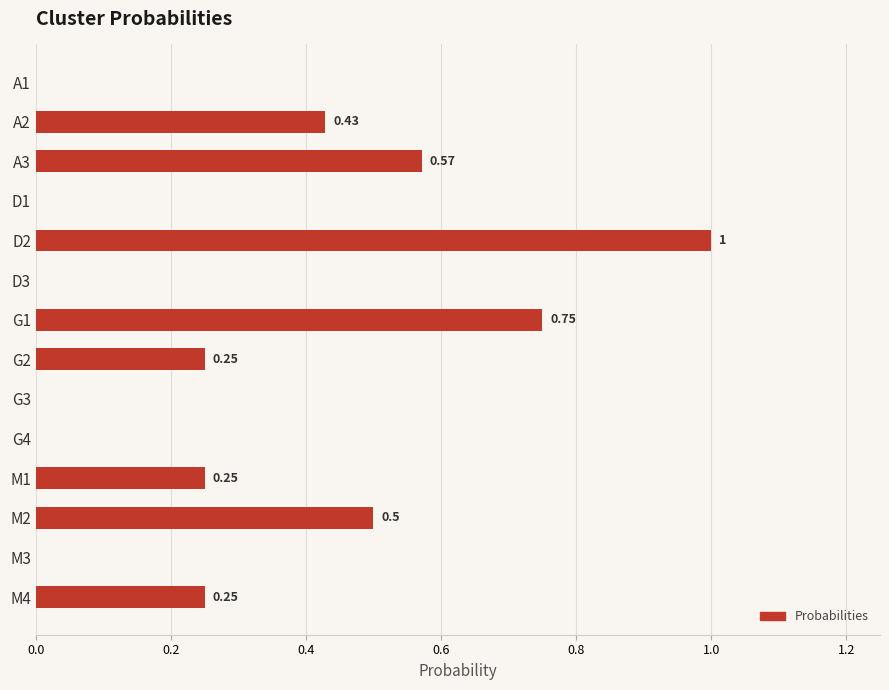

What is the change in value from G1 to G2?

-0.5